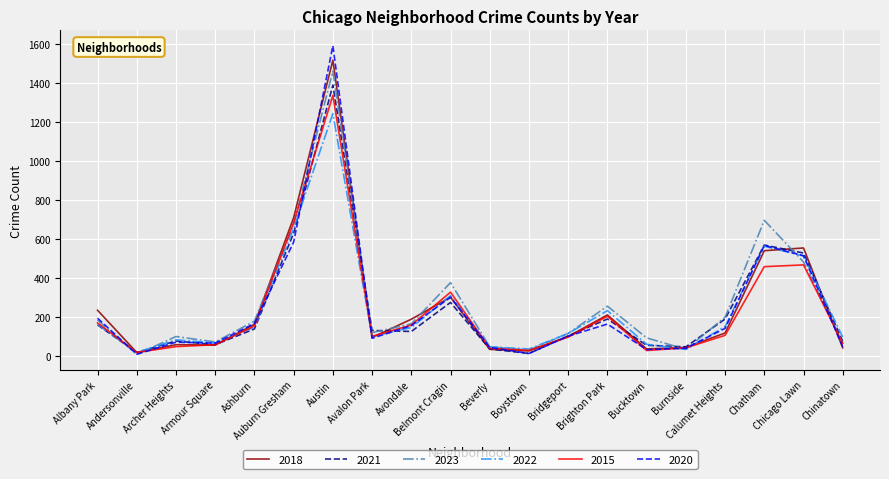

What is the highest value of the 2018 series?

1519